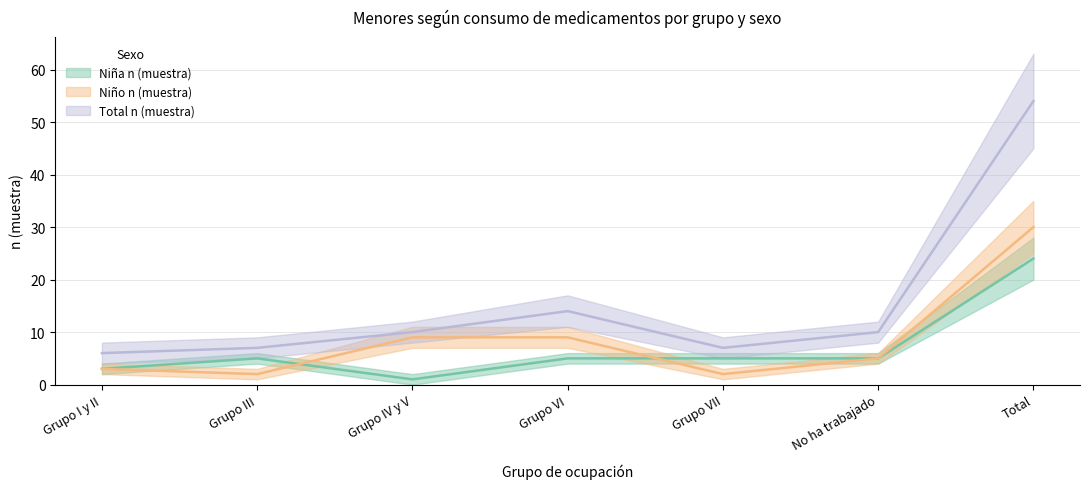

True or false: Total n (muestra) and Niño n (muestra) intersect in this chart.

False